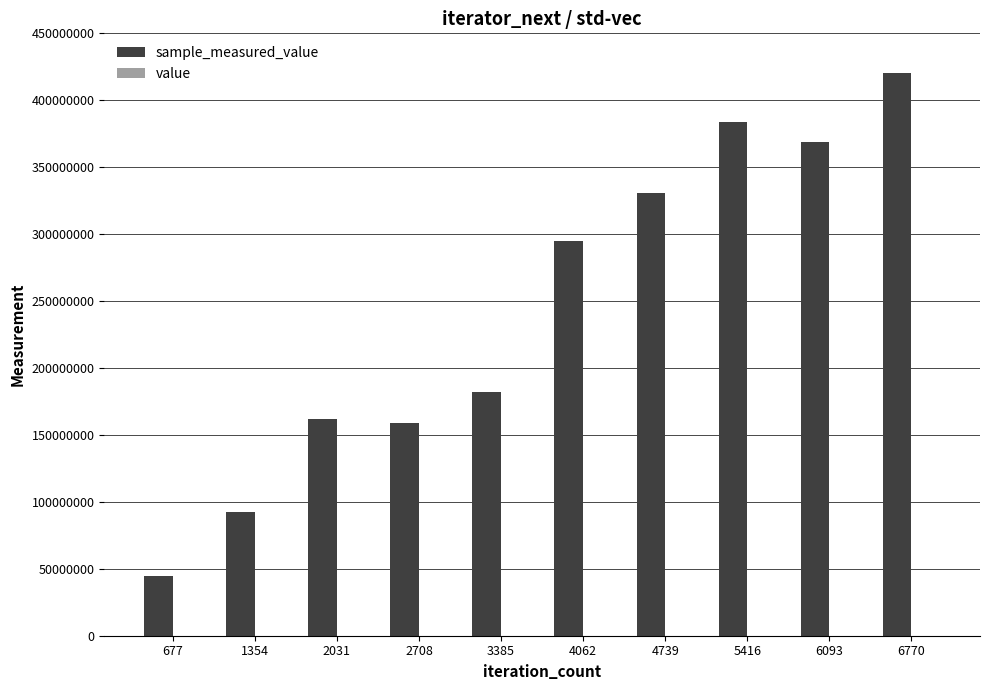

At which category is the sum across all series the highest?

6770